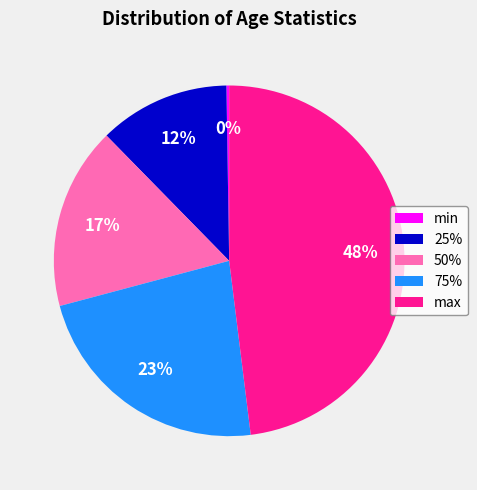

To the nearest percent, what portion does max represent?

48%